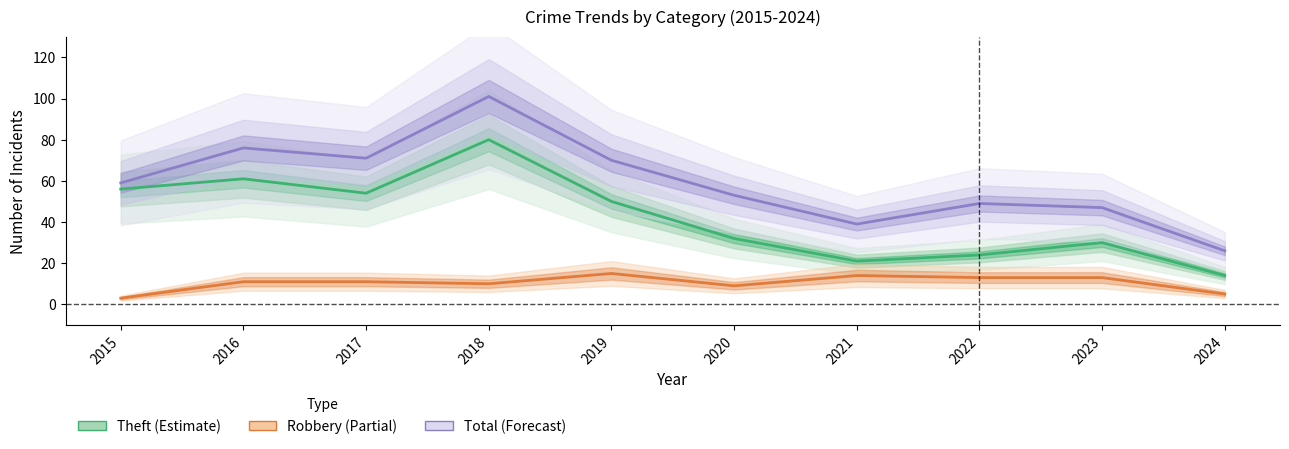

At which category is the sum across all series the highest?

2018